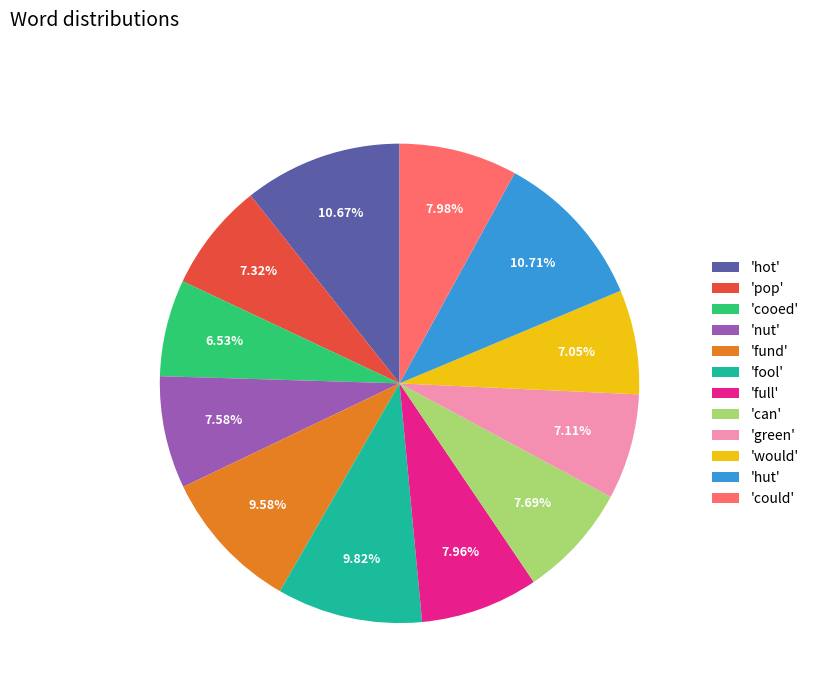

Is there a majority slice in this chart?

No